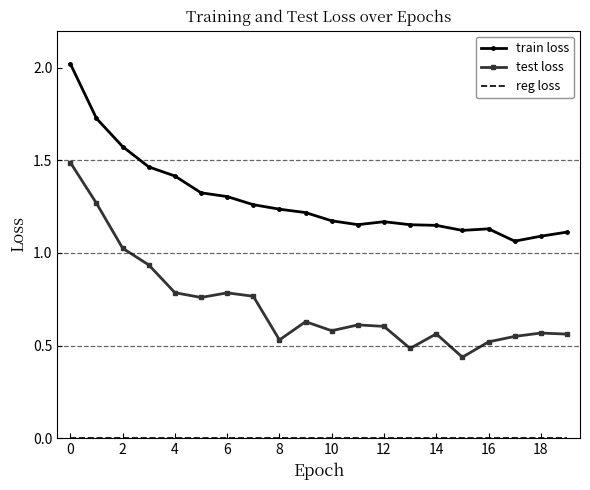

True or false: test loss and train loss intersect in this chart.

False